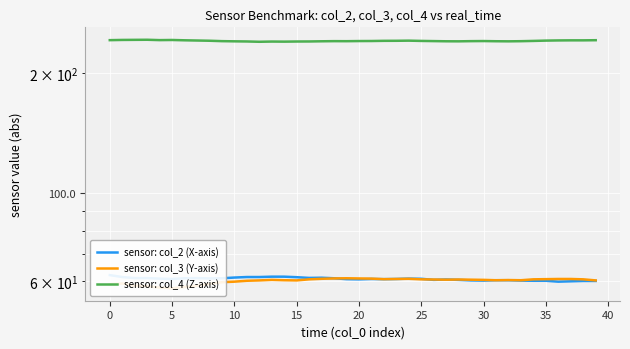

In sensor: col_2 (X-axis), how many points are lower than both neighbors (excluding endpoints)?

8